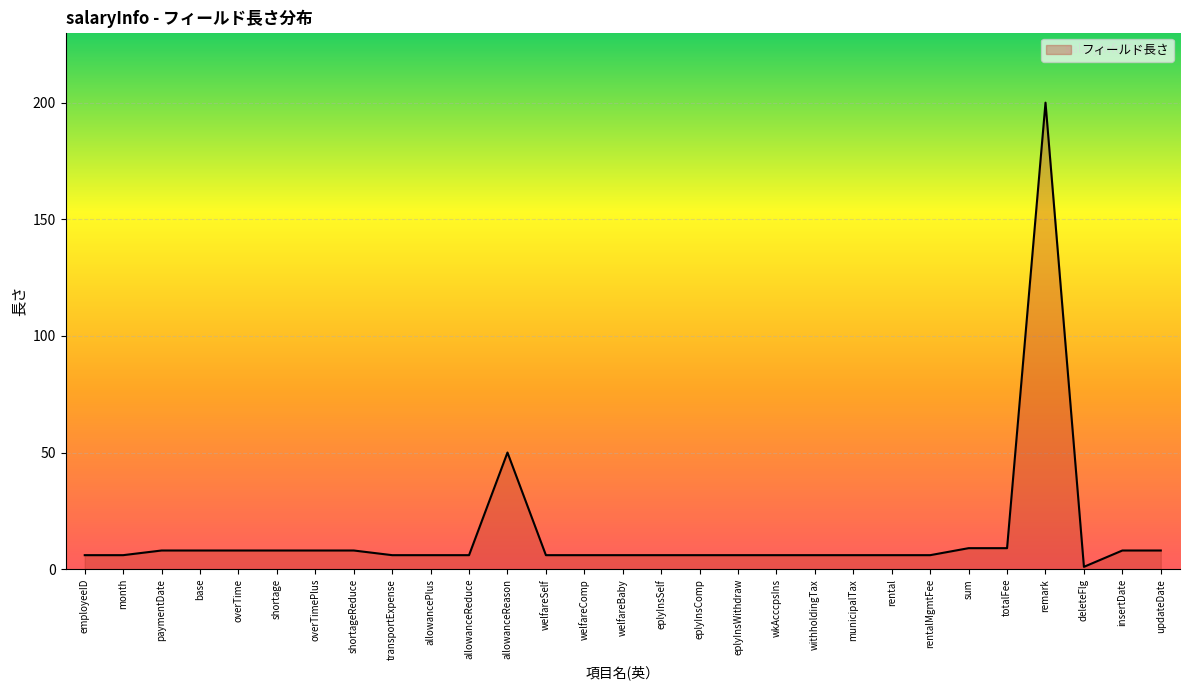

True or false: the data shows 6 at eplyInsSelf.

True